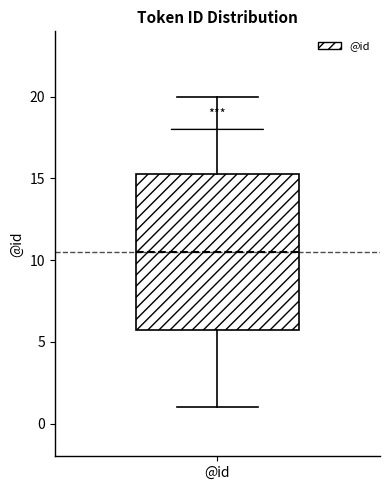

Read this box plot against the y-axis: the position of the median line, the range covered by the box, and the ends of both whiskers. The values are not printed on the chart, so give them approximately, as read against the axis.

median 10.5, box 6.0 to 15.5, whiskers 1.0 to 20.0